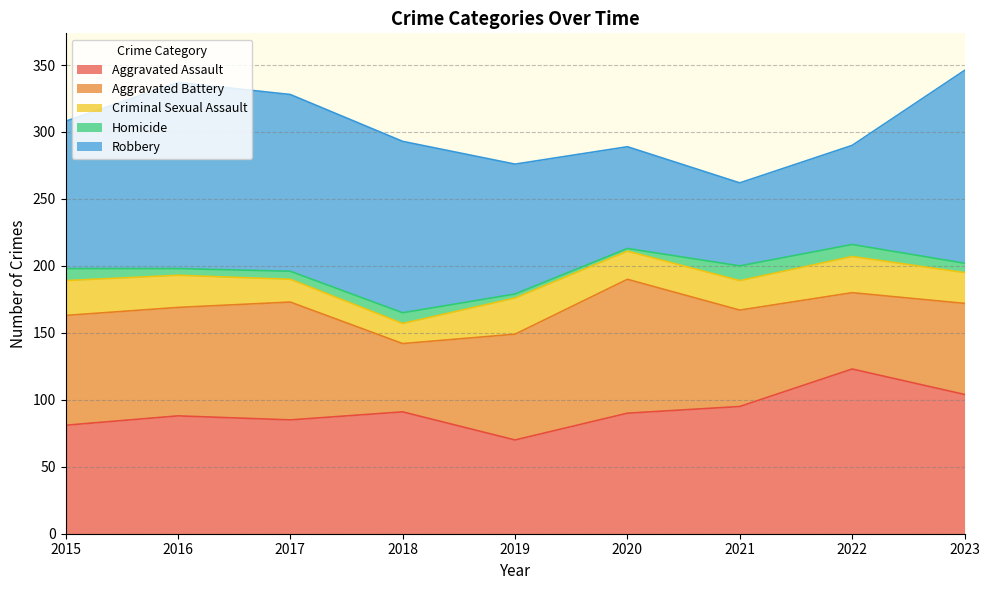

How many interior local peaks does the Aggravated Assault series have?

3